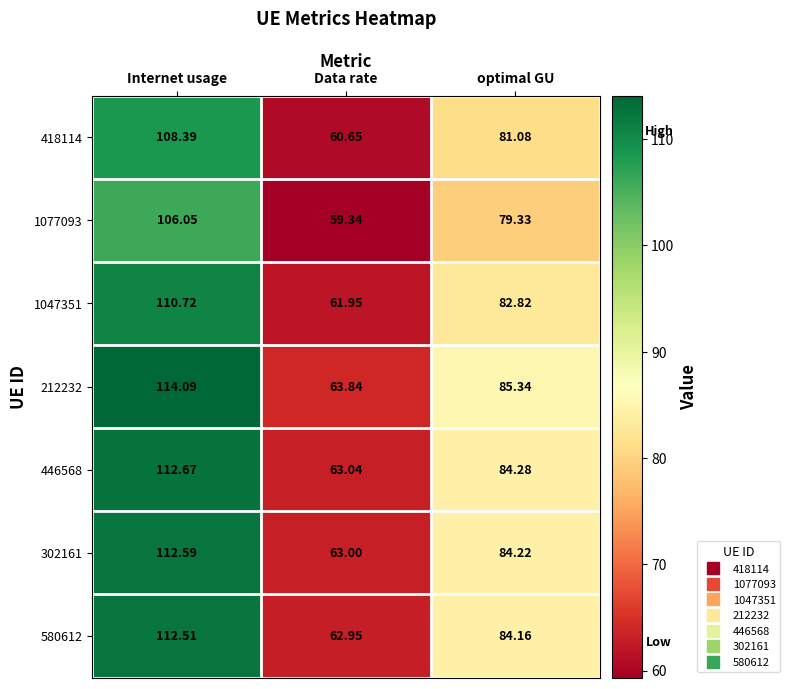

Which label corresponds to the largest value in the chart?

Internet usage